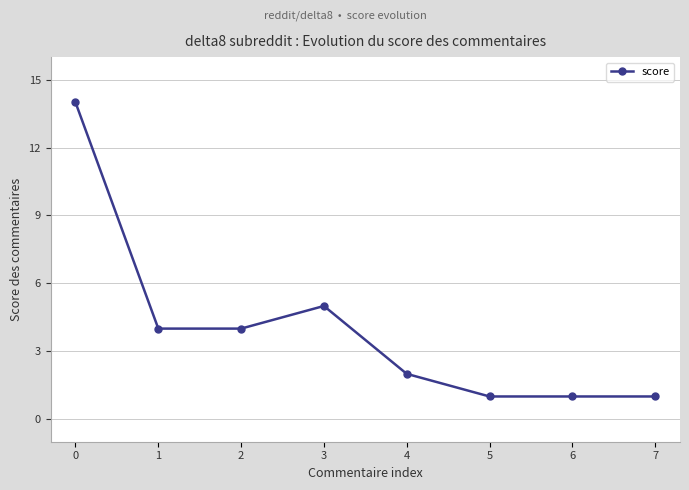

What is the value of the 7th point from the left?

1